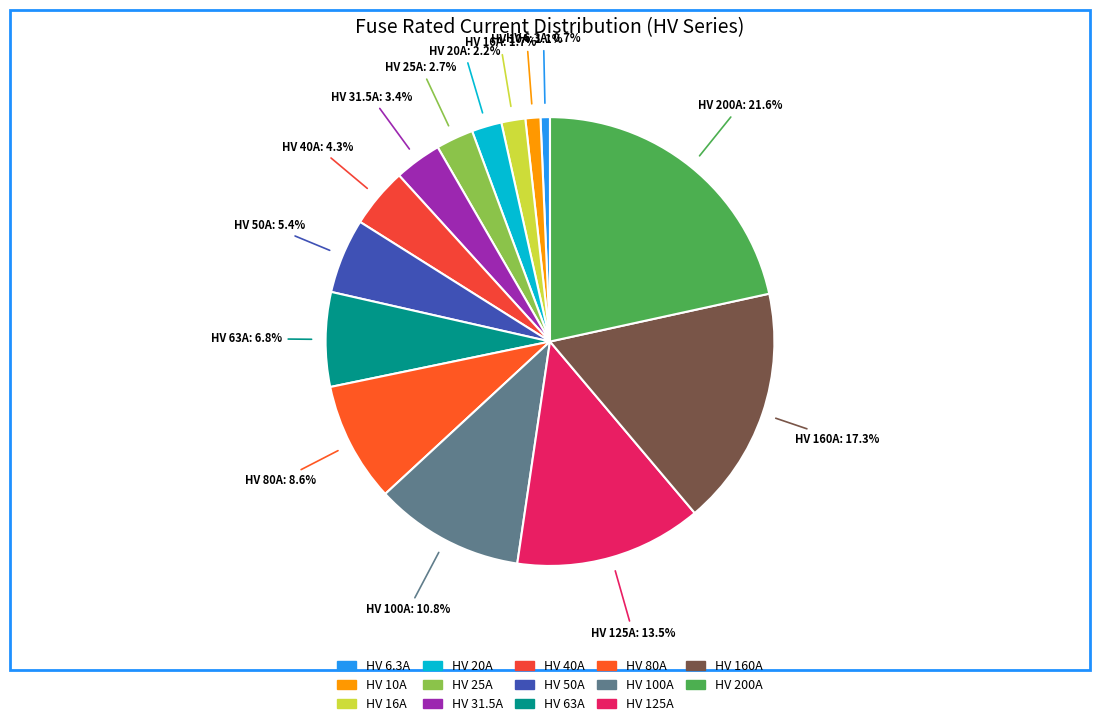

Does HV 20A account for over 50% of the chart?

No